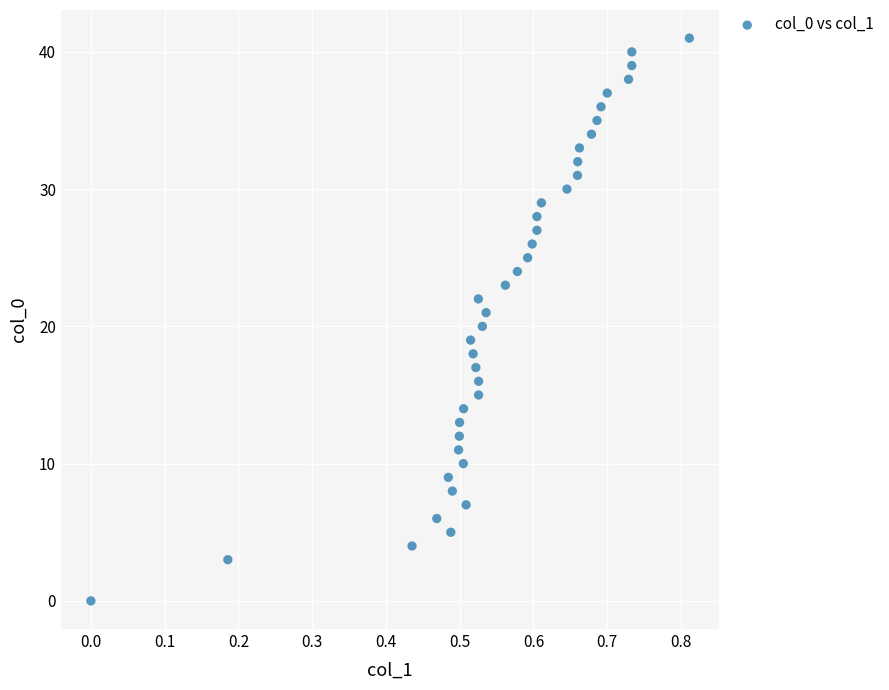

What is the range of Y values (max minus min)?

41